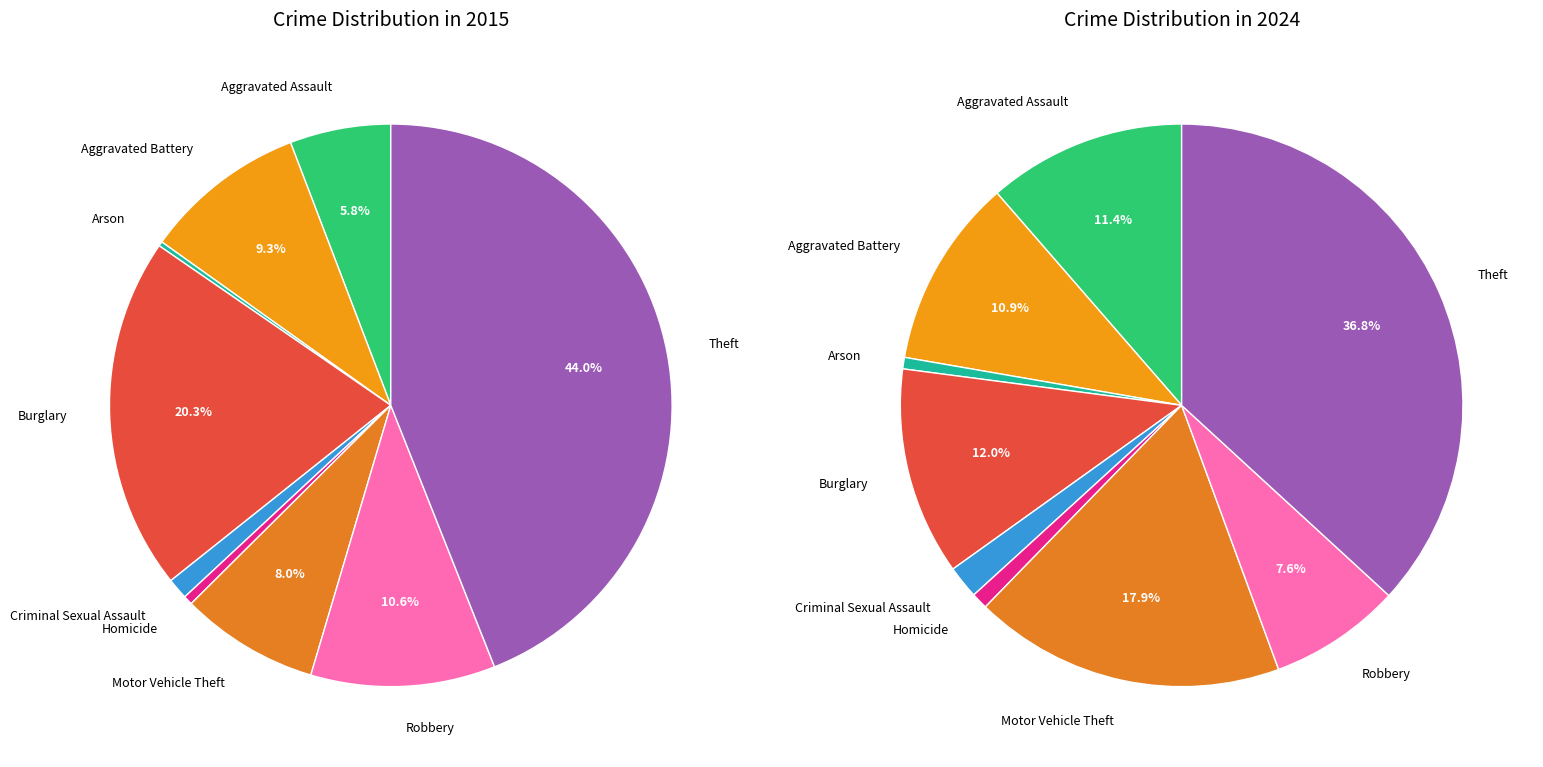

Between Arson and Theft, which is larger?

Theft